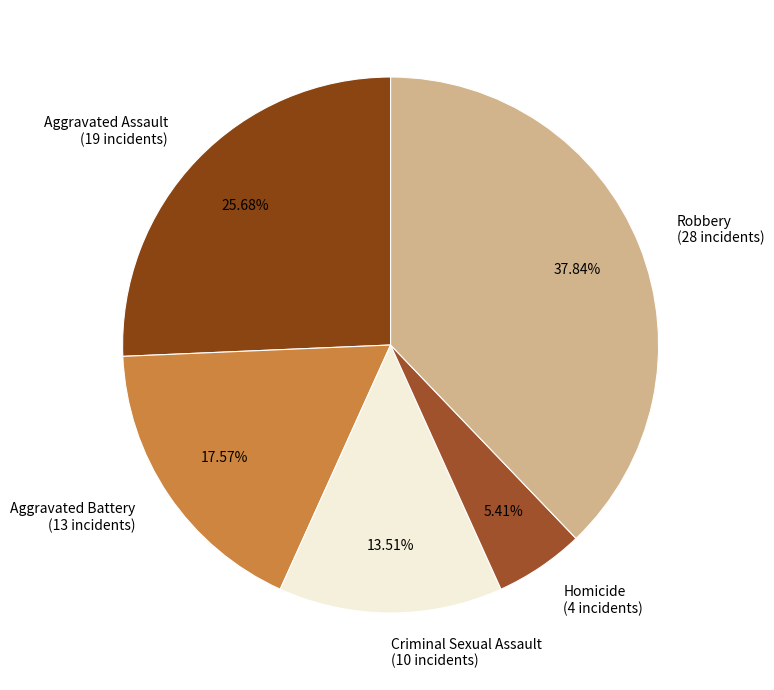

What is the smallest slice in the pie chart?

Homicide